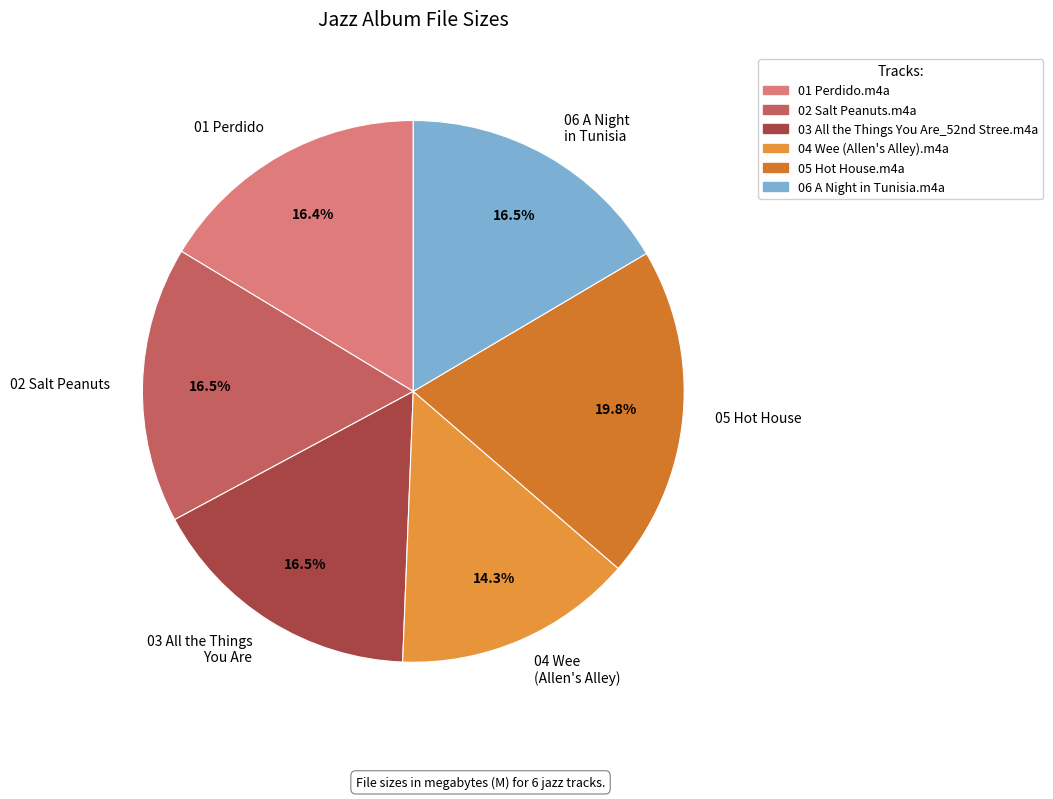

Is there any slice that represents more than half of the pie?

No